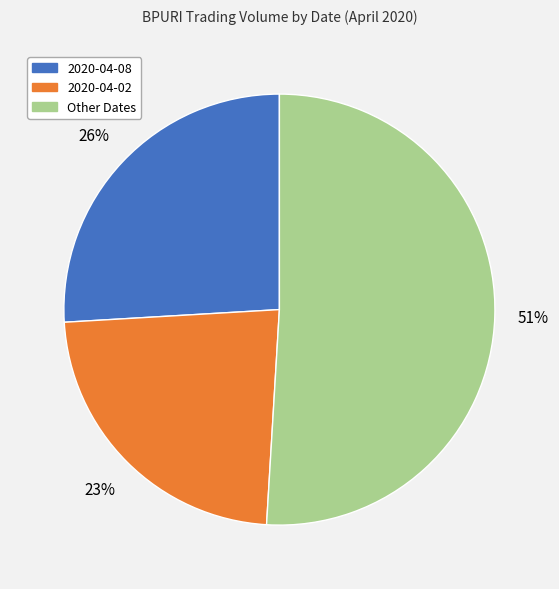

Does 2020-04-08 account for over 50% of the chart?

No